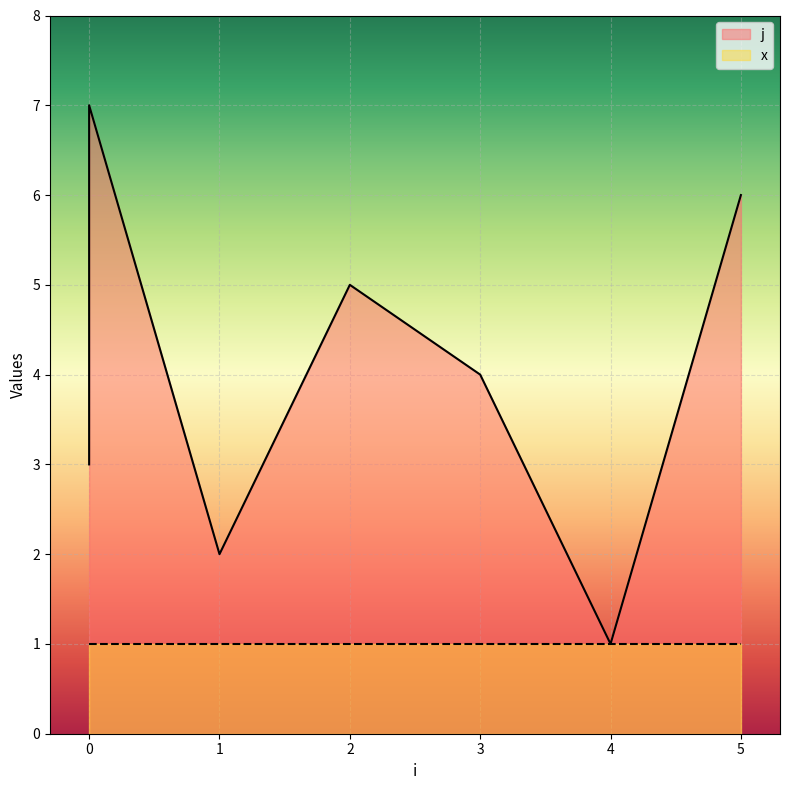

How many interior local peaks (higher than both neighbors) does the data have?

2